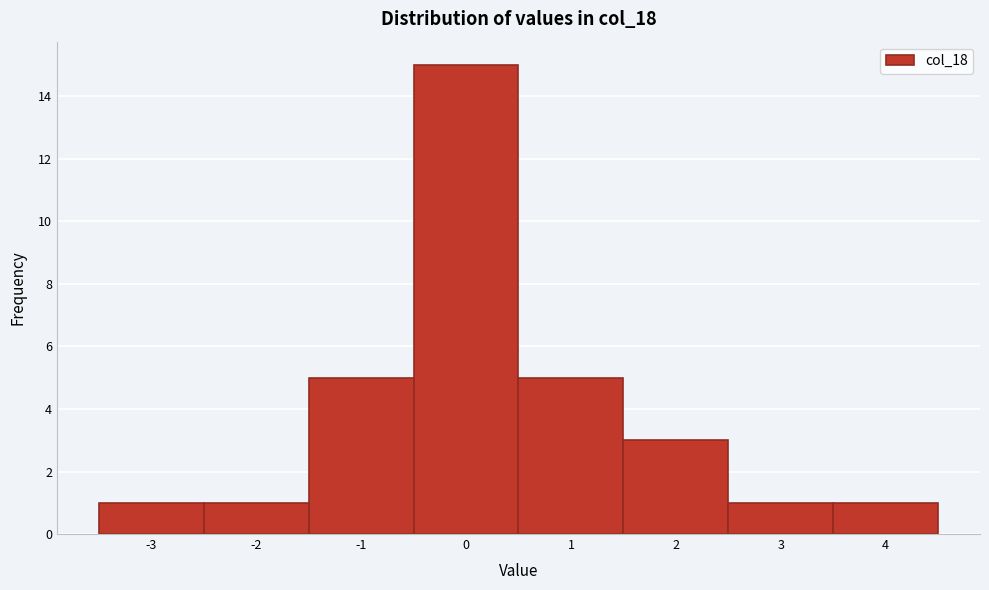

Reading left to right, list every bar in this chart as the range it spans on the x-axis followed by its height. The values are not printed on the chart, so give them approximately, as read against the axis.

-3.5 to -2.5: 1
-2.5 to -1.5: 1
-1.5 to -0.5: 5
-0.5 to 0.5: 15
0.5 to 1.5: 5
1.5 to 2.5: 3
2.5 to 3.5: 1
3.5 to 4.5: 1